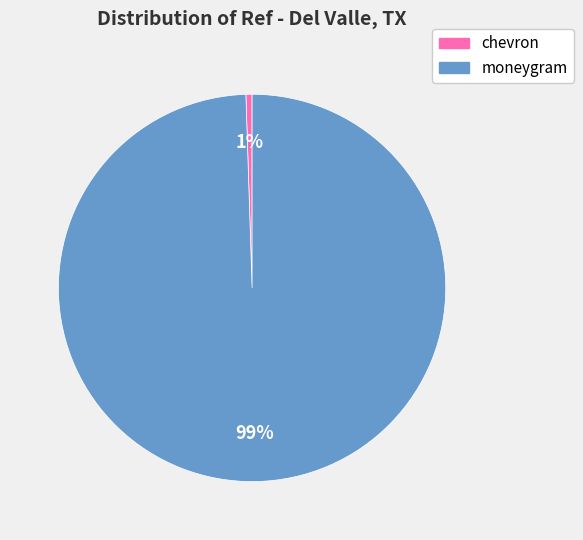

Does any single category account for the majority?

Yes